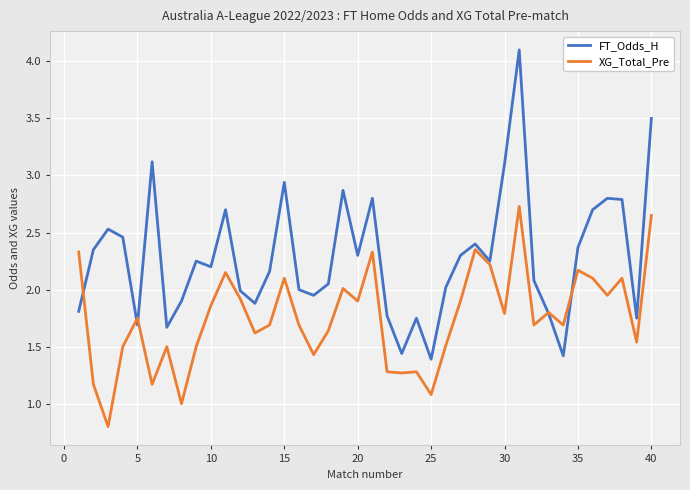

What is the highest value of the FT_Odds_H series?

4.1